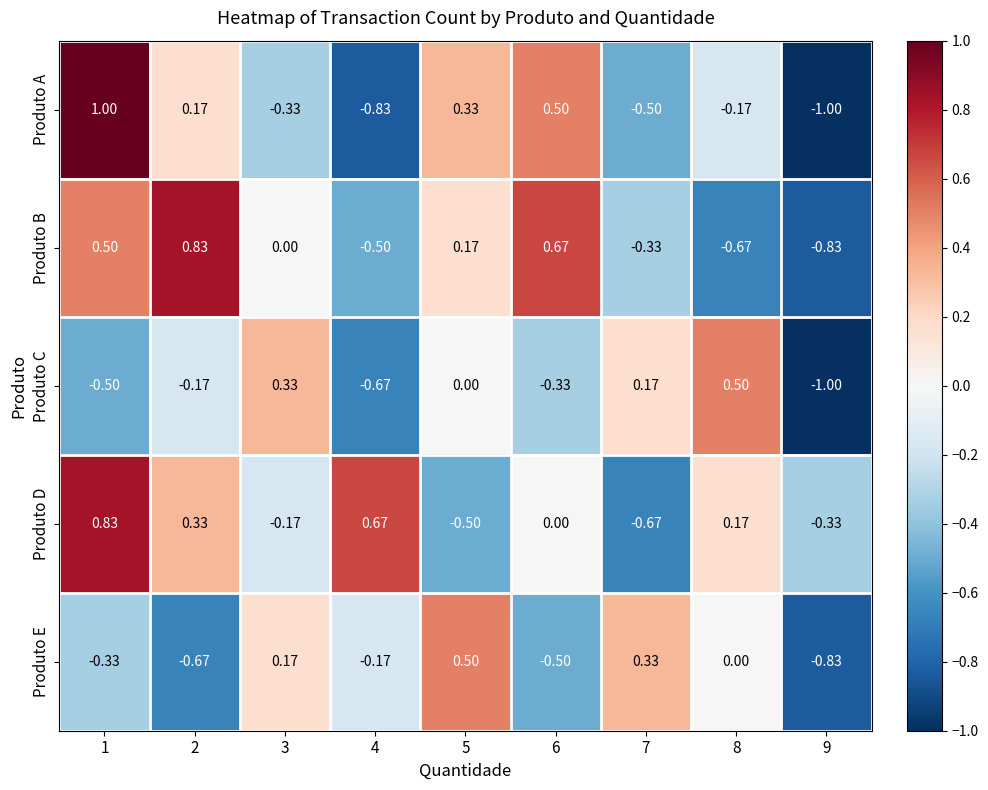

Which series has the largest total across all categories?

Produto D